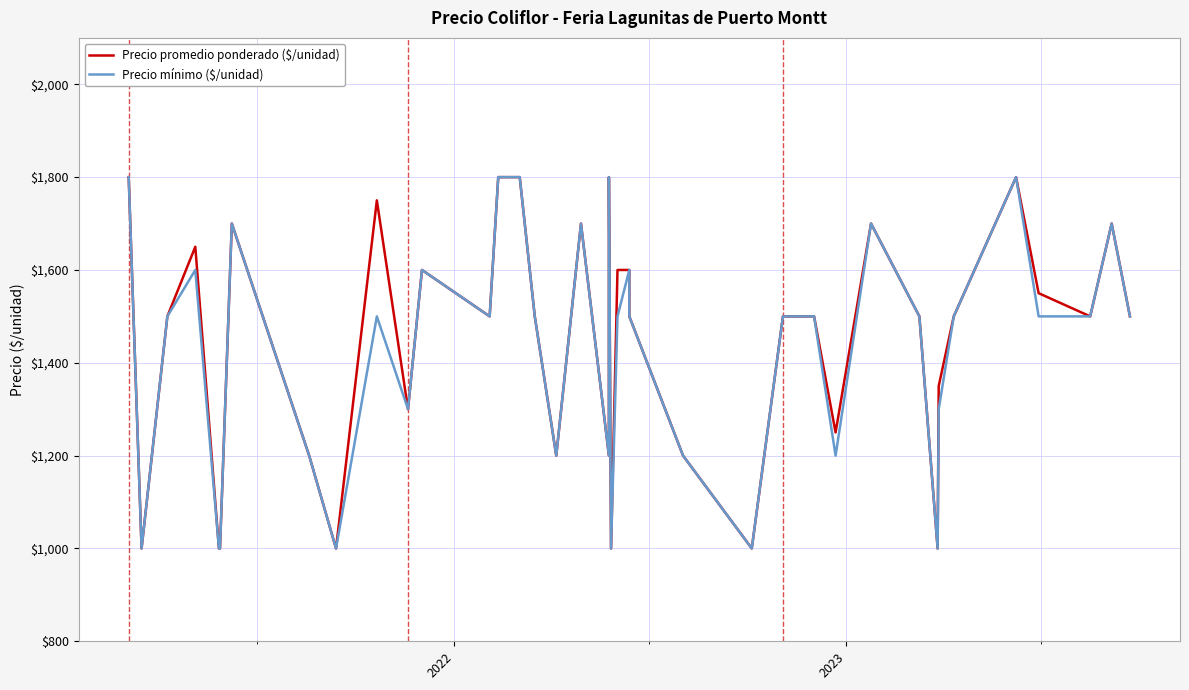

What is the value of the Precio mínimo ($/unidad) point at the 15th from the left?

1800